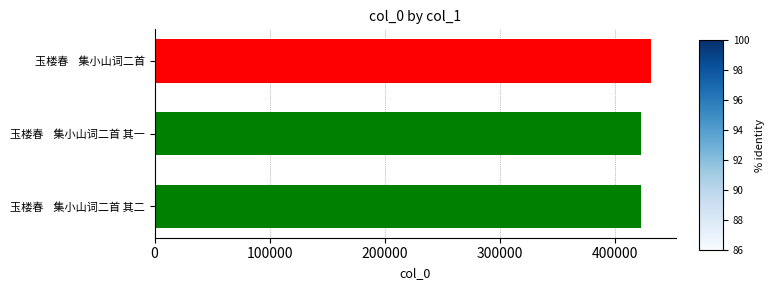

How many values are below 423161?

1